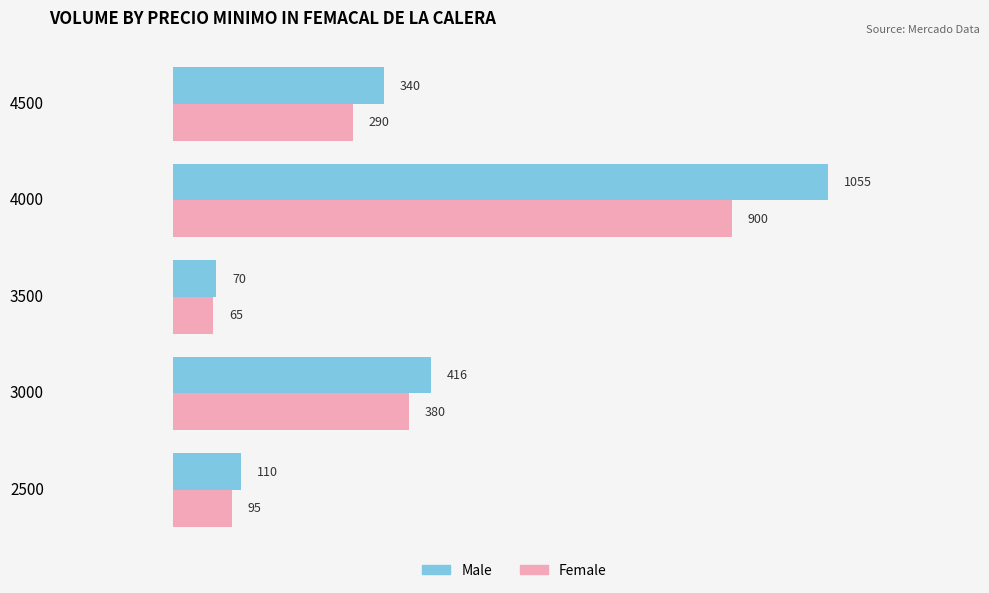

Which series changed the most between 4000 and 4500?

Male